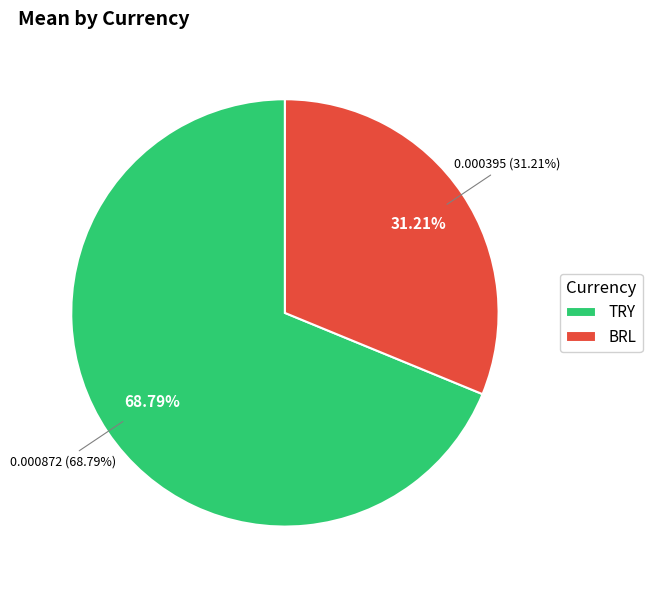

Combined, do BRL and TRY account for over 50%?

Yes